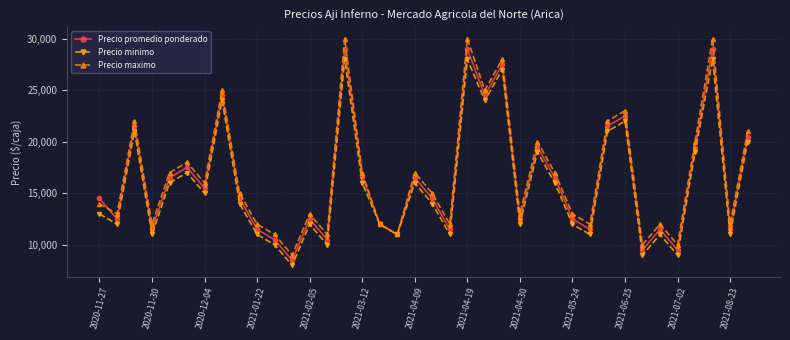

Rank the series by their average value, from highest to lowest.

Precio maximo, Precio promedio ponderado, Precio minimo